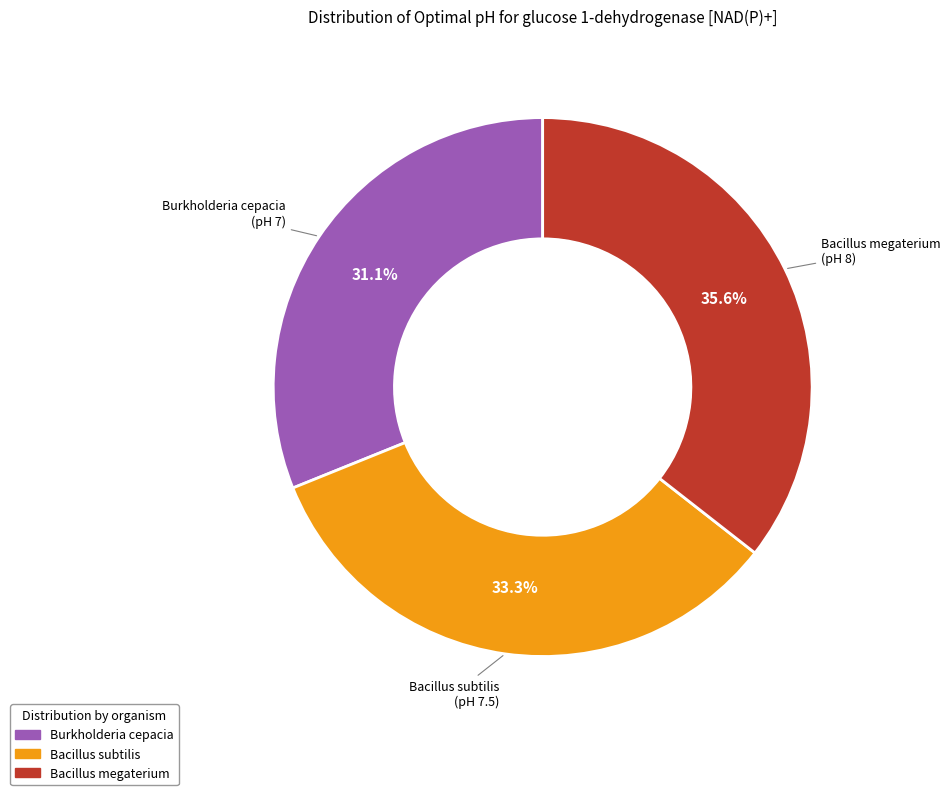

What is the smallest slice in the pie chart?

Burkholderia cepacia